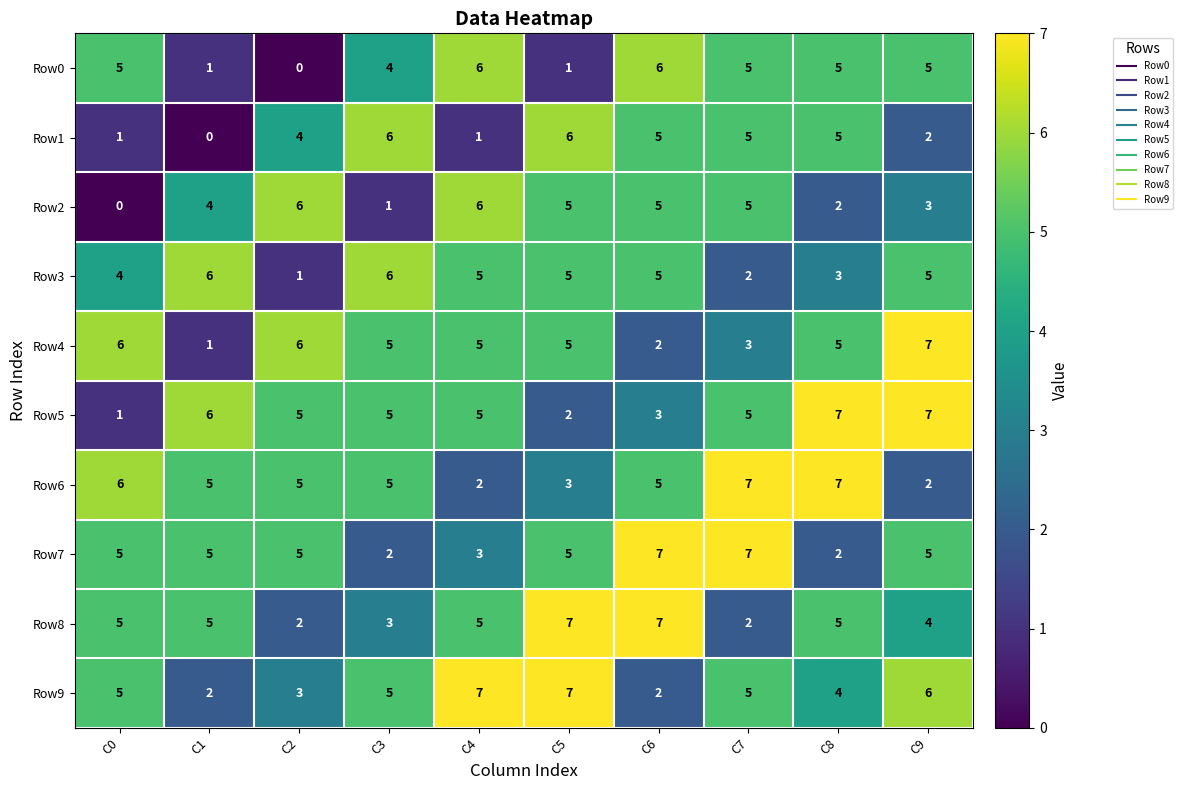

What is the difference between the second highest and minimum values in the Row7 series?

5